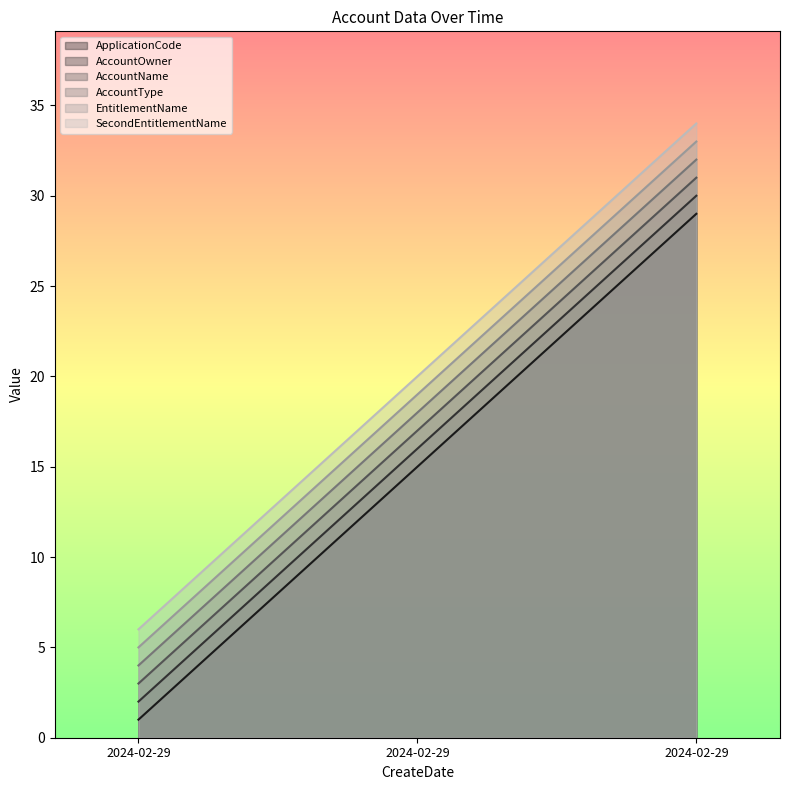

Which series changed the most between 2024-02-29 and 2024-02-29?

ApplicationCode